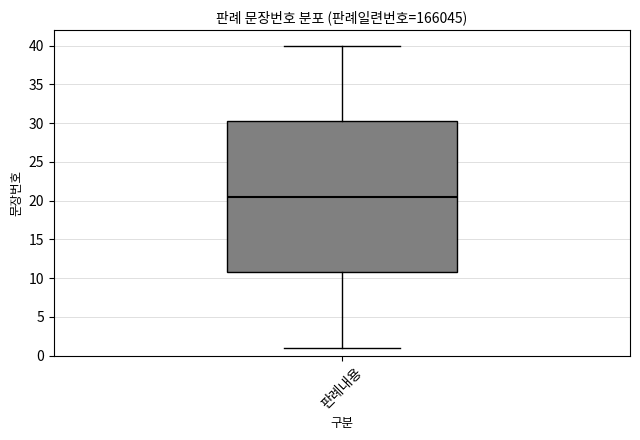

Read this box plot against the y-axis: the position of the median line, the range covered by the box, and the ends of both whiskers. The values are not printed on the chart, so give them approximately, as read against the axis.

median 20.5, box 11.0 to 30.5, whiskers 1.0 to 40.0